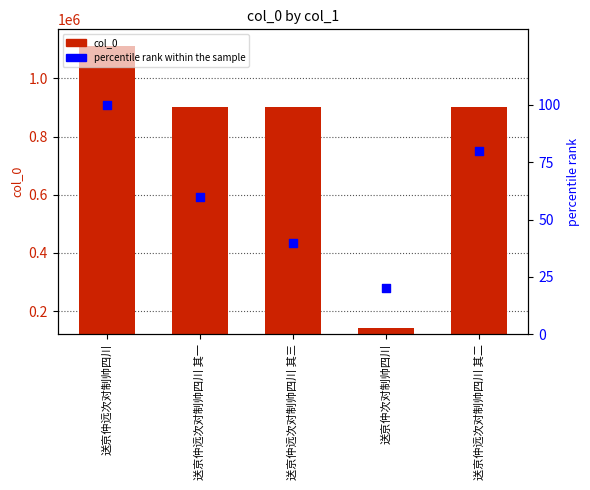

Which series reaches the minimum Y coordinate?

percentile rank within the sample